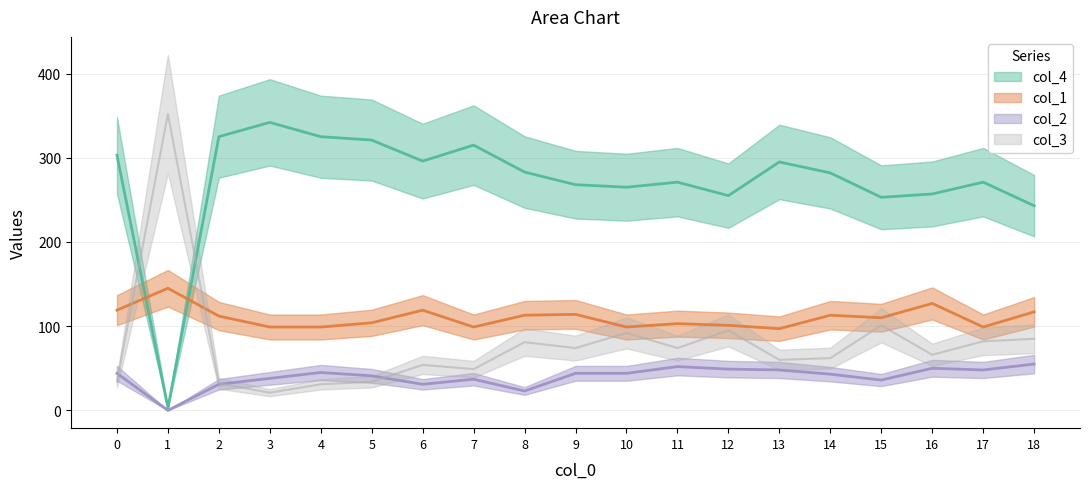

How many intersections are there between col_2 and col_3?

3